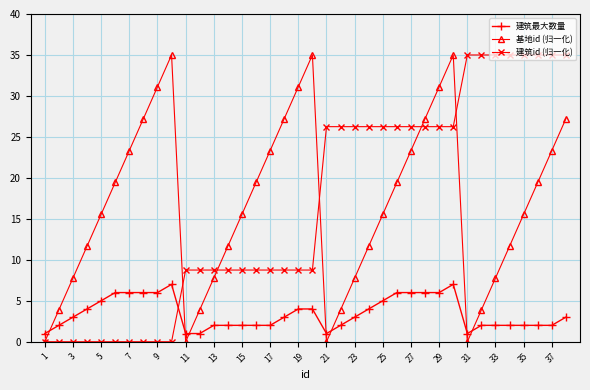

What is the greatest value displayed?

35.0